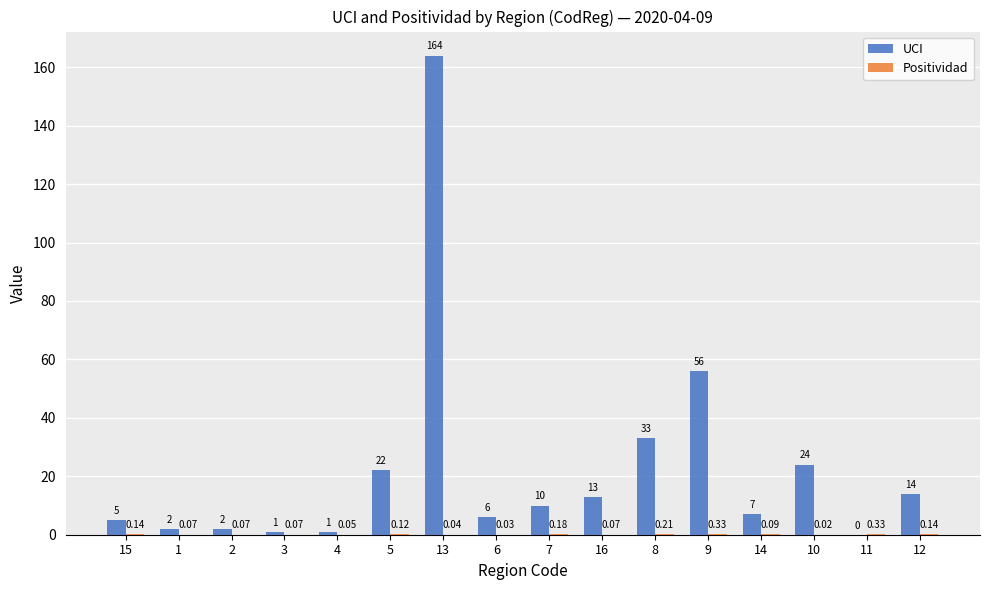

What is the sum of all UCI values?

360.0